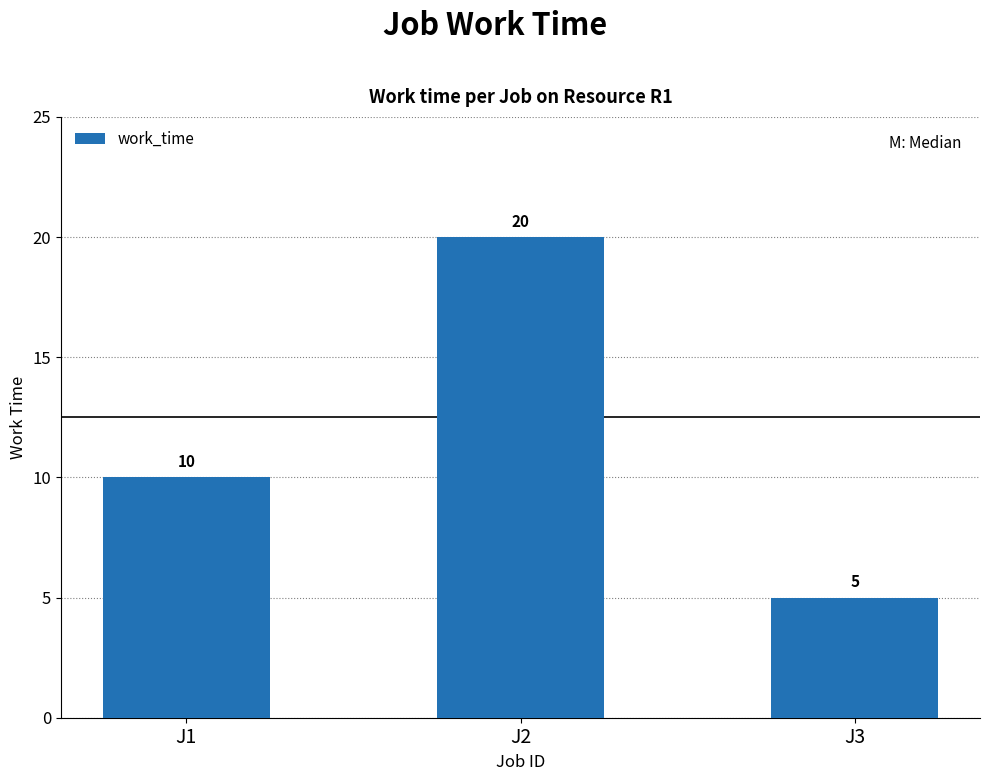

The chart shows a value of 5 at J3. True or false?

True